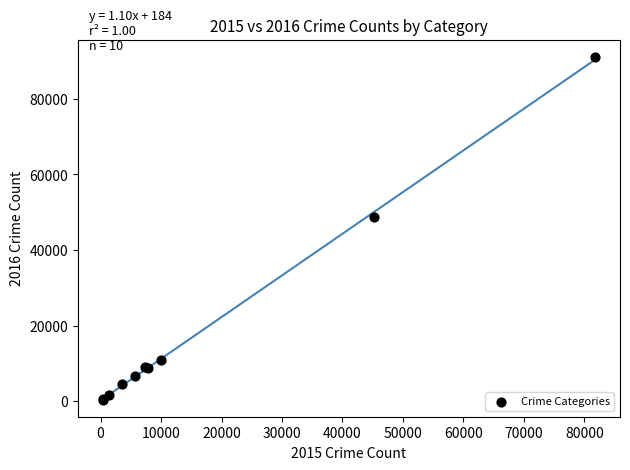

What Y value in the scatter plot is closest to 45789?

48667